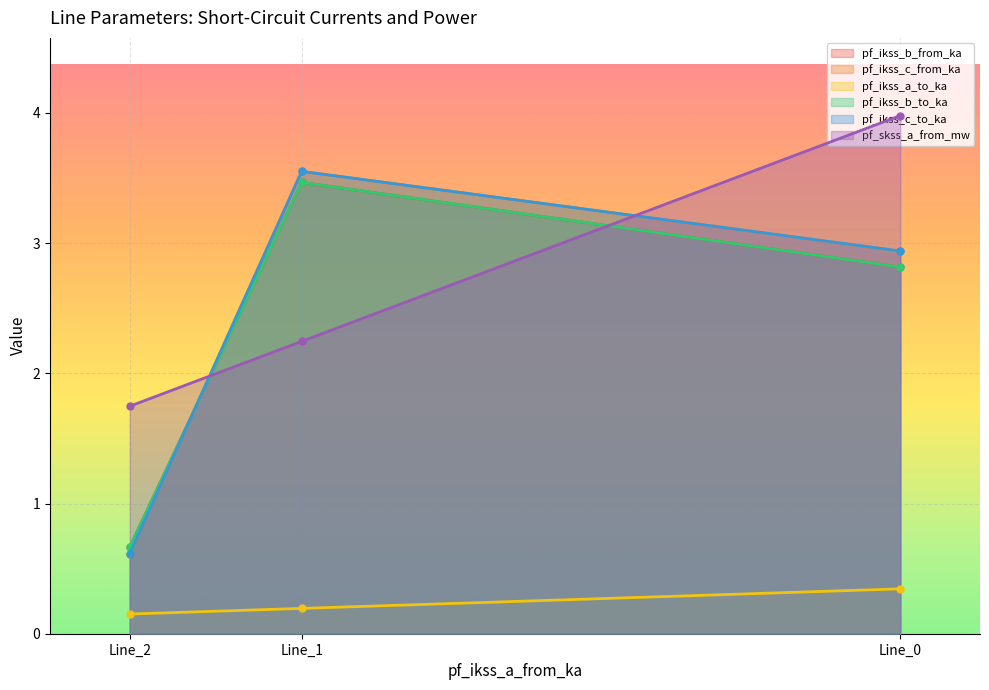

Is the value of pf_ikss_a_to_ka at Line_0 greater than the value of pf_ikss_c_from_ka at Line_1?

No